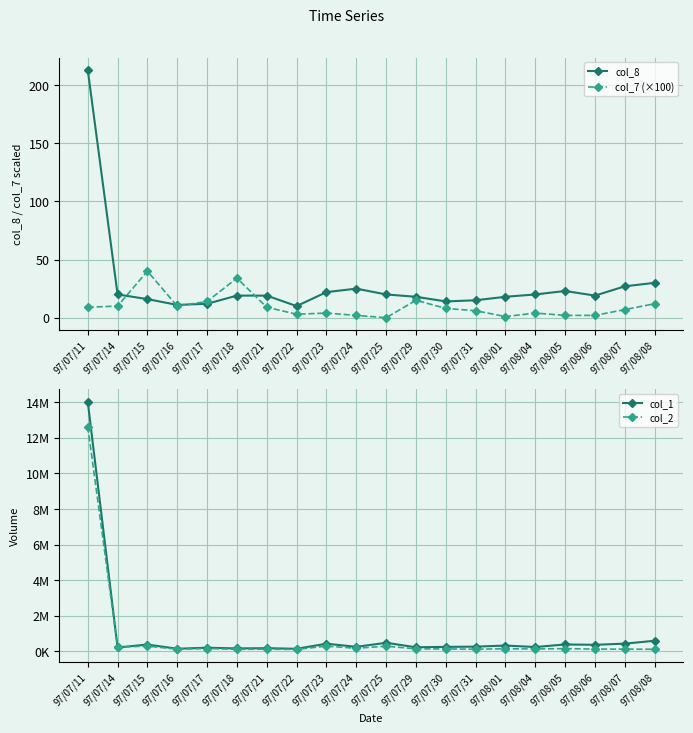

True or false: col_8 and col_2 cross at least once.

False